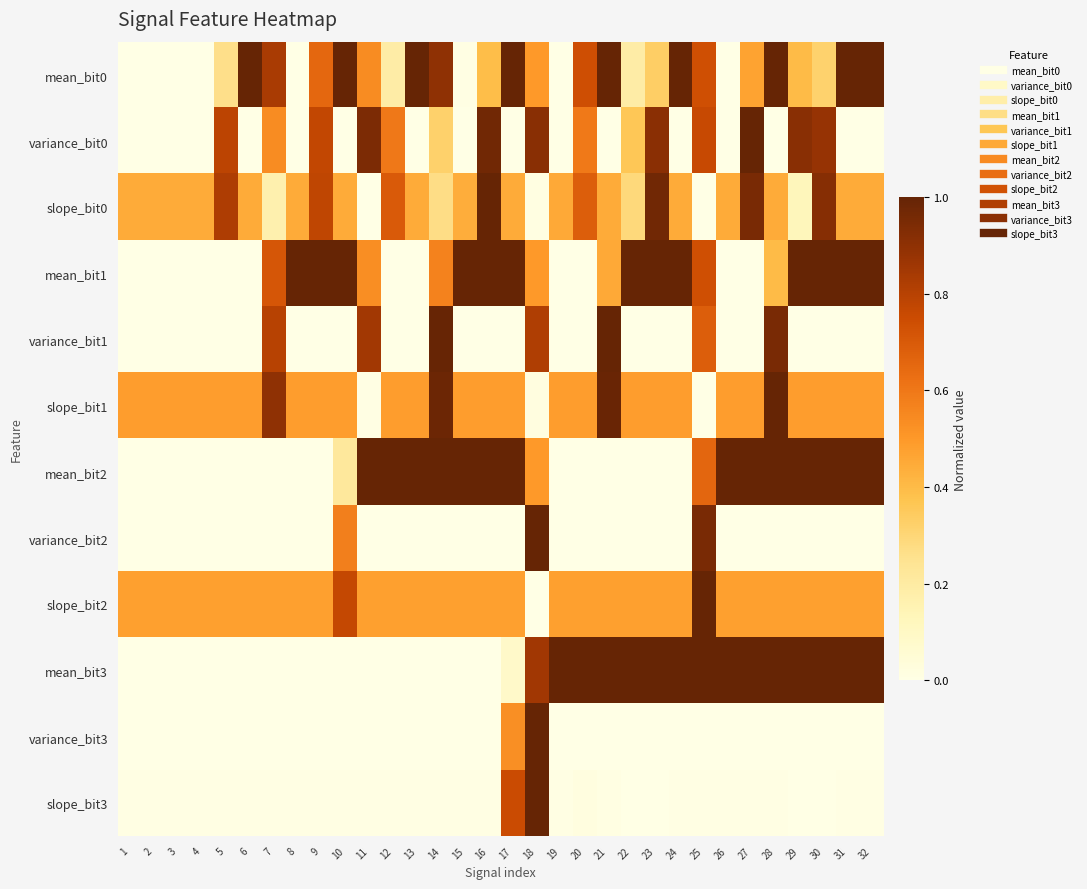

At which category is the sum across all series the highest?

18